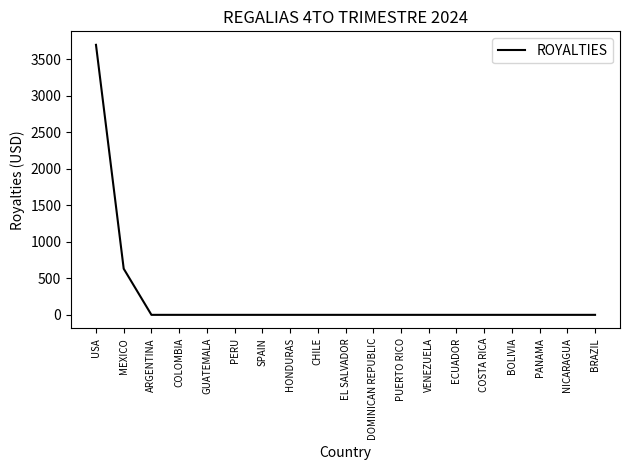

Between VENEZUELA and USA, which is larger?

USA